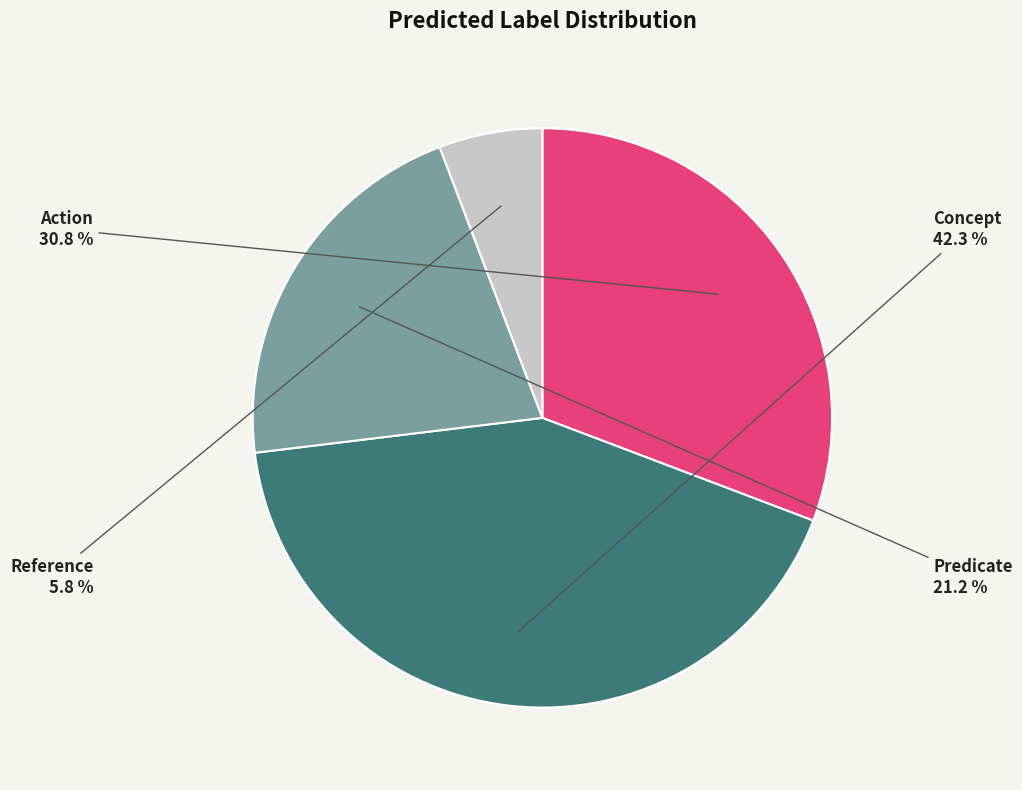

What is the ratio of the value at Action to the value at Reference?

5.3